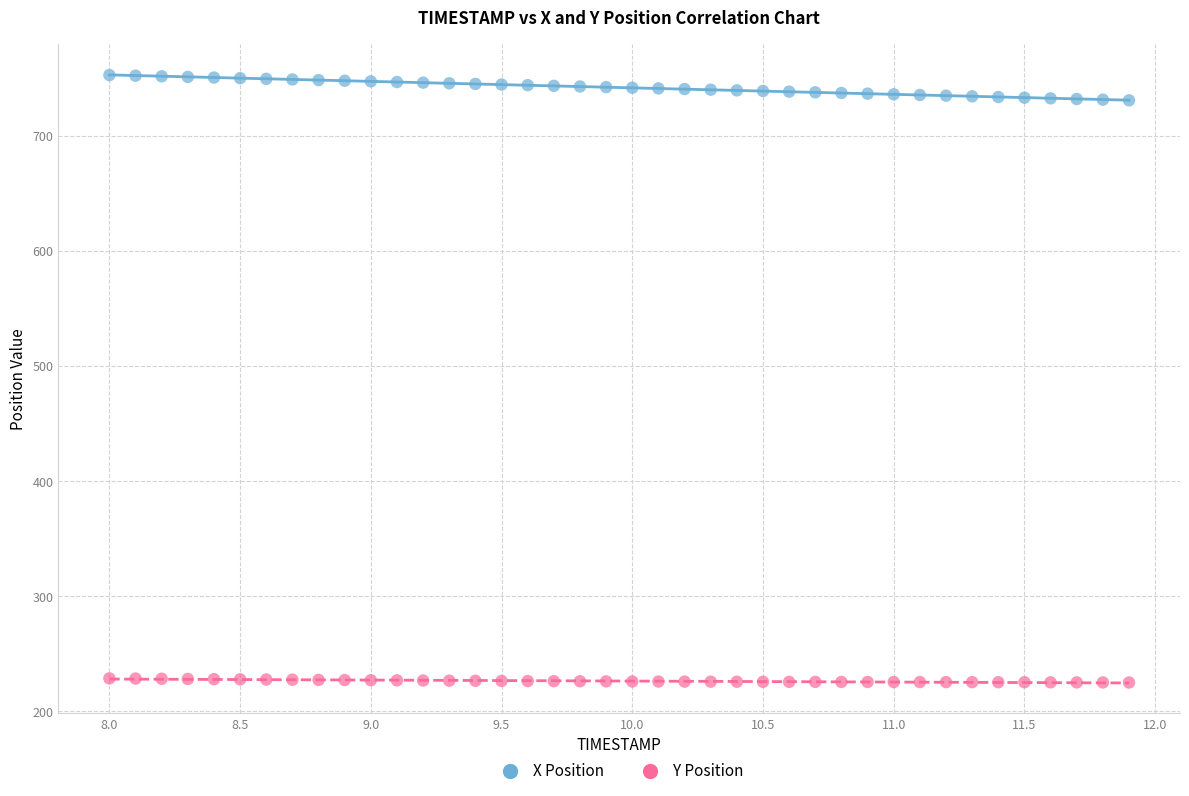

Which series contains the lowest Y value?

Y Position